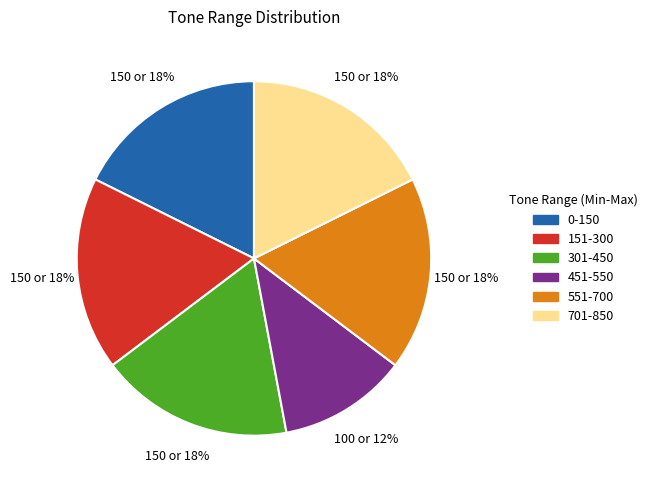

Between 151-300 and 451-550, which is larger?

151-300